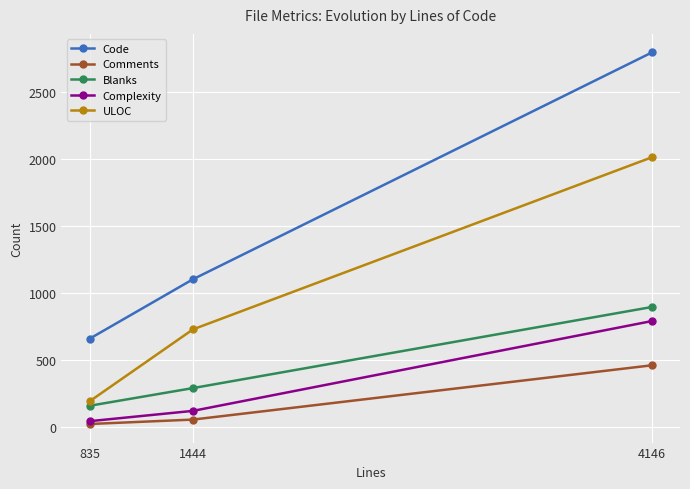

The Complexity series shows 789 at 4146. True or false?

True